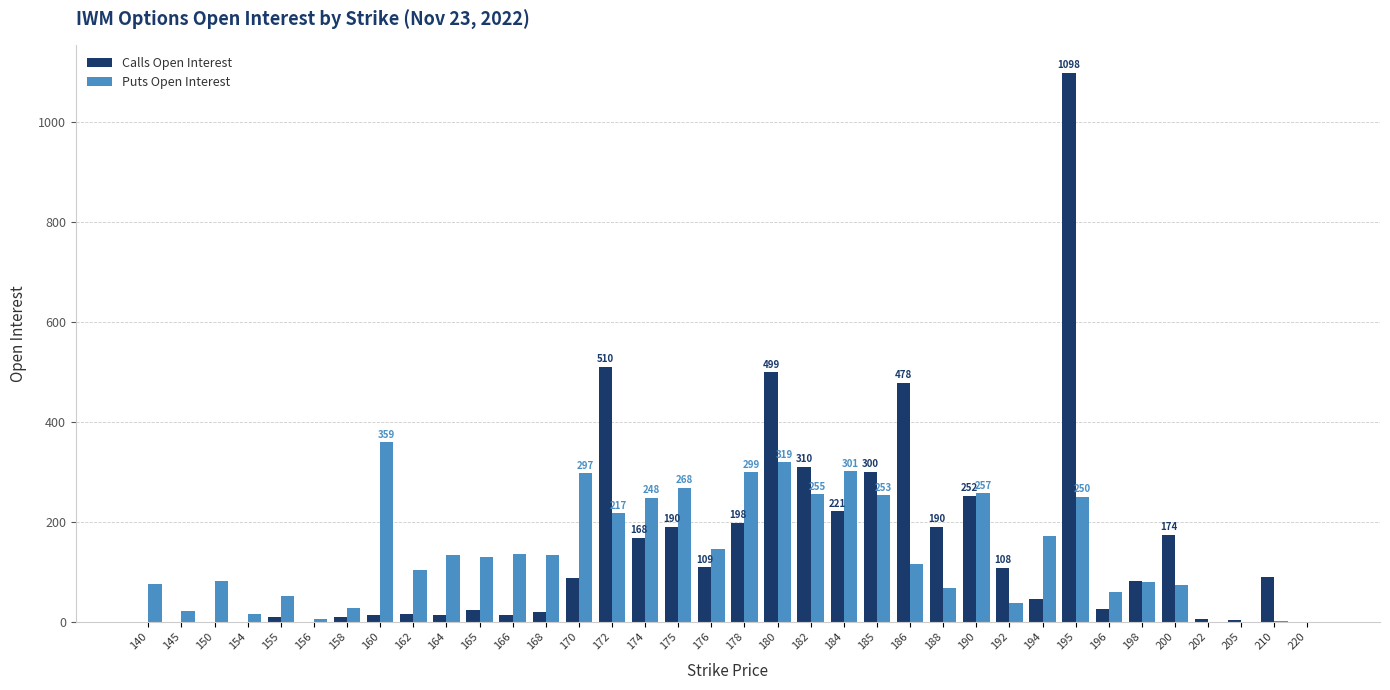

Is the value of Puts Open Interest at 165 greater than the value of Calls Open Interest at 196?

Yes